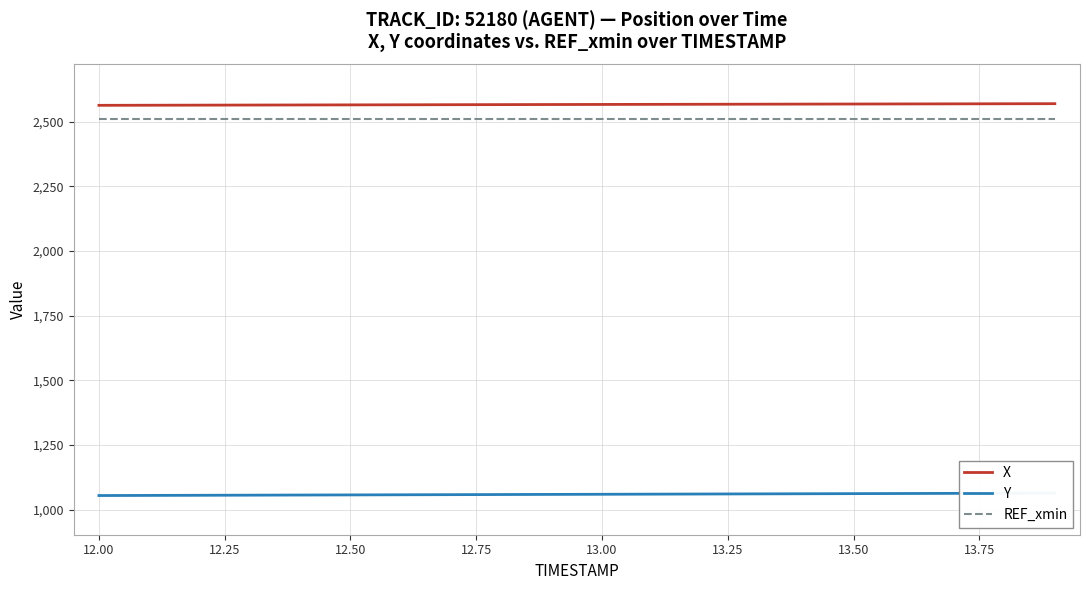

What is the maximum value for X?

2570.4